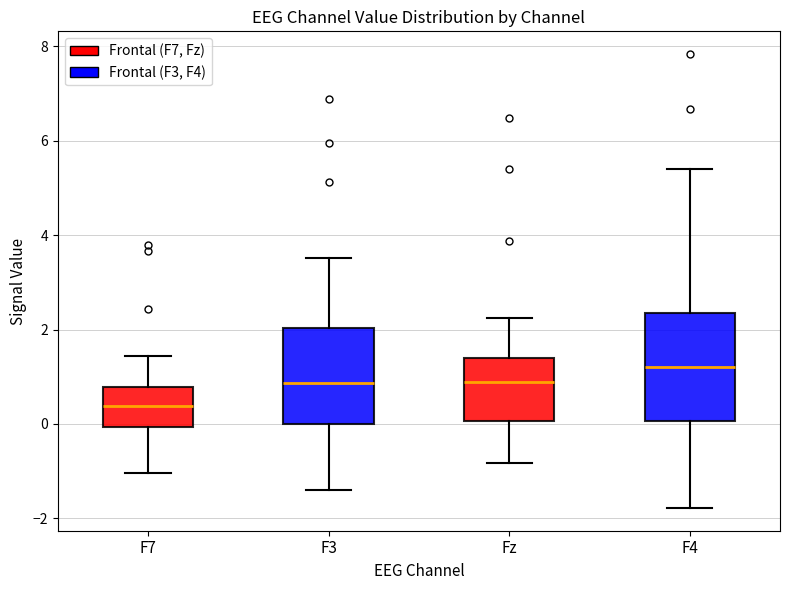

Reading left to right, read every box against the y-axis: the position of its median line, the range the box covers, and the ends of its whiskers. The values are not printed on the chart, so give them approximately, as read against the axis.

F7: median 0.4, box 0.0 to 0.8, whiskers -1.0 to 1.4
F3: median 0.8, box 0.0 to 2.0, whiskers -1.4 to 3.6
Fz: median 0.8, box 0.0 to 1.4, whiskers -0.8 to 2.2
F4: median 1.2, box 0.0 to 2.4, whiskers -1.8 to 5.4